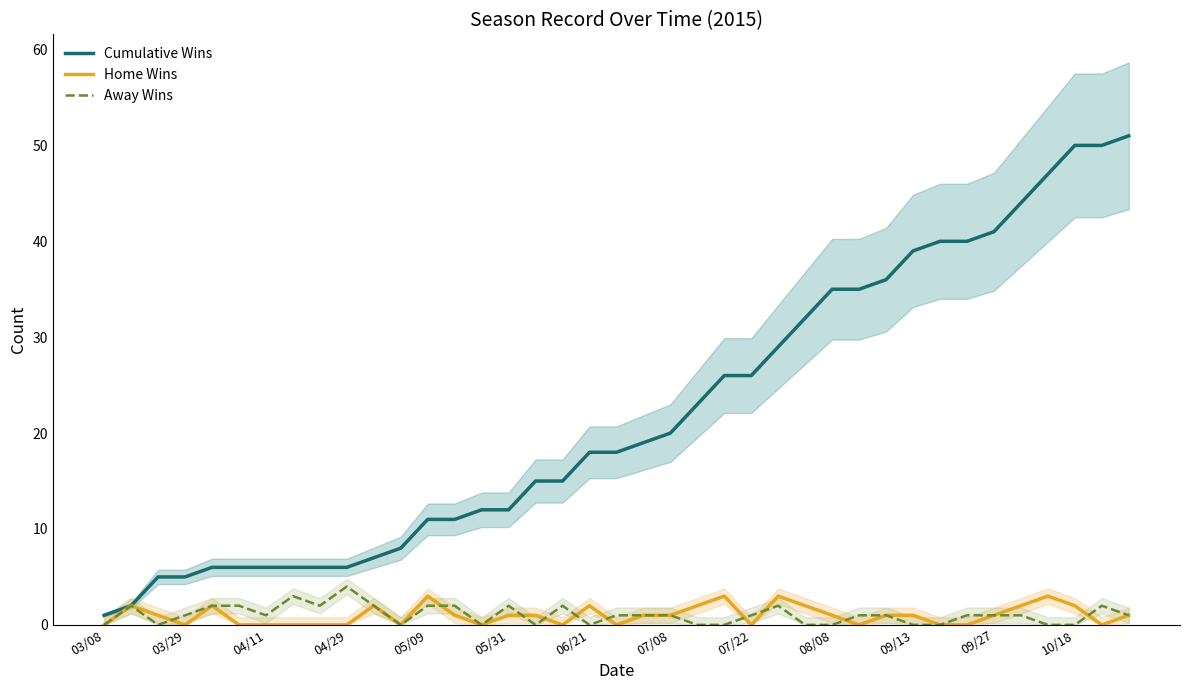

What is the sum of the Home Wins values at 03/29 and 04/11?

0